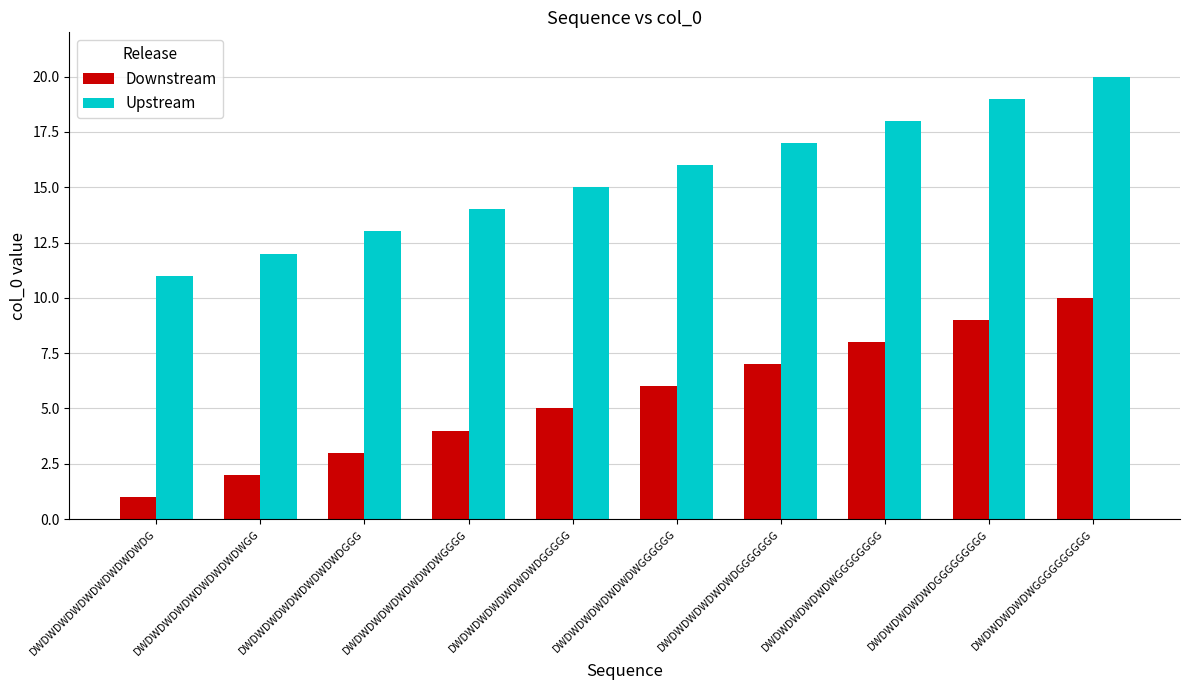

Does the chart contain stacked bars?

No